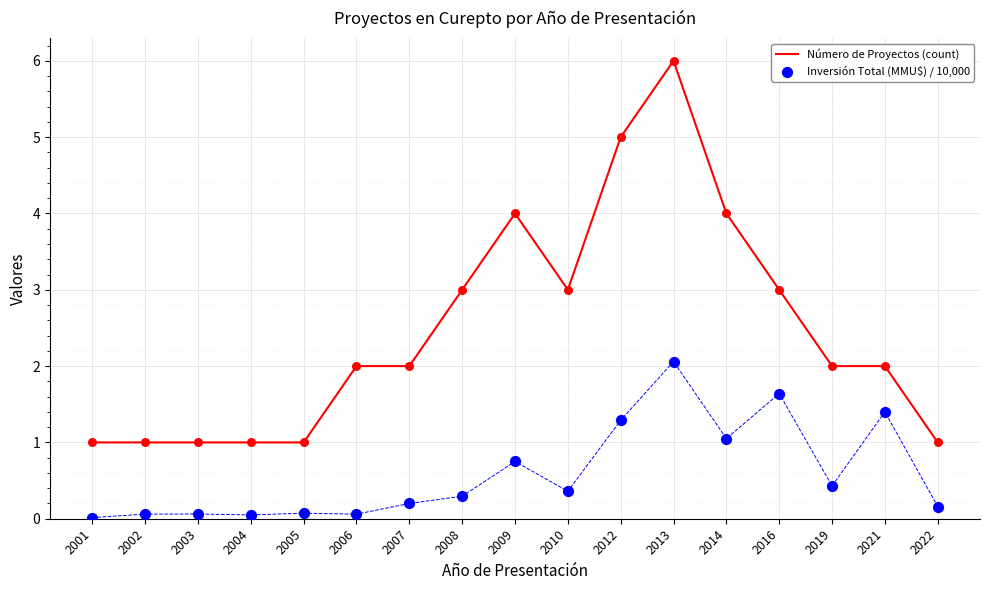

At how many categories does at least one series exceed 0?

17